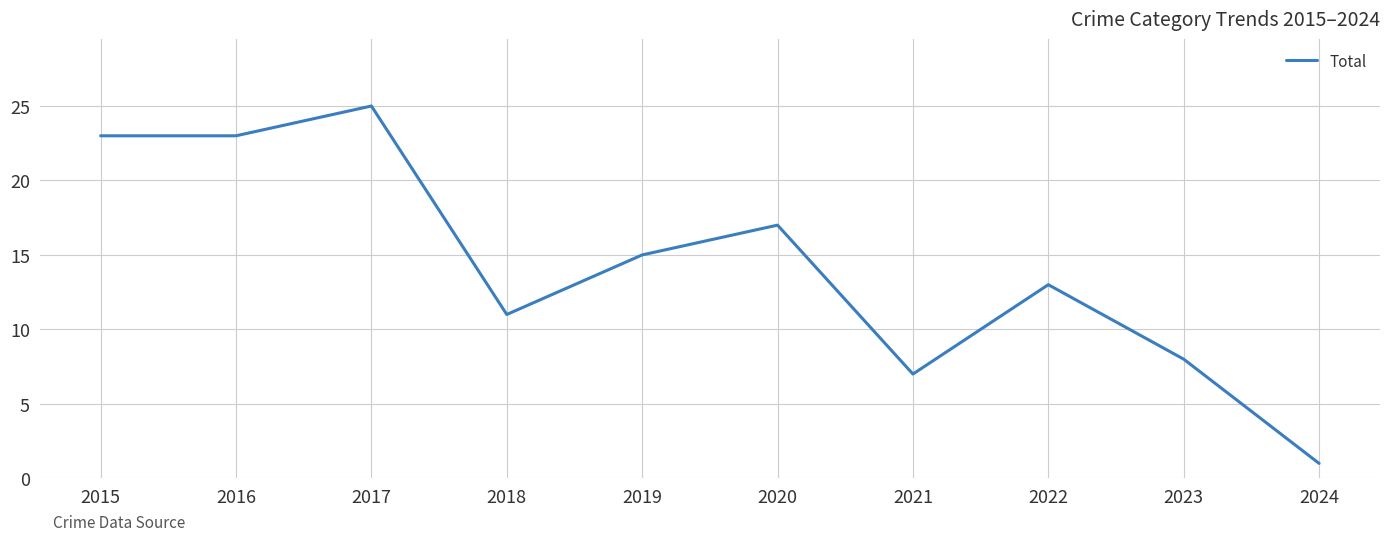

What is the approximate value at 2018?

11